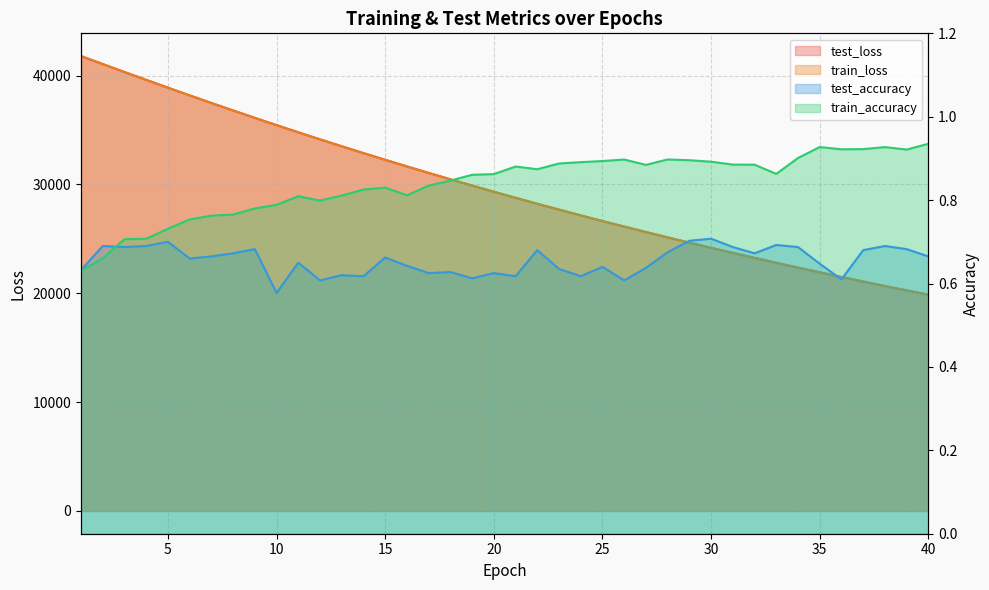

True or false: test_loss has a value of 31061.1 at 17.

True